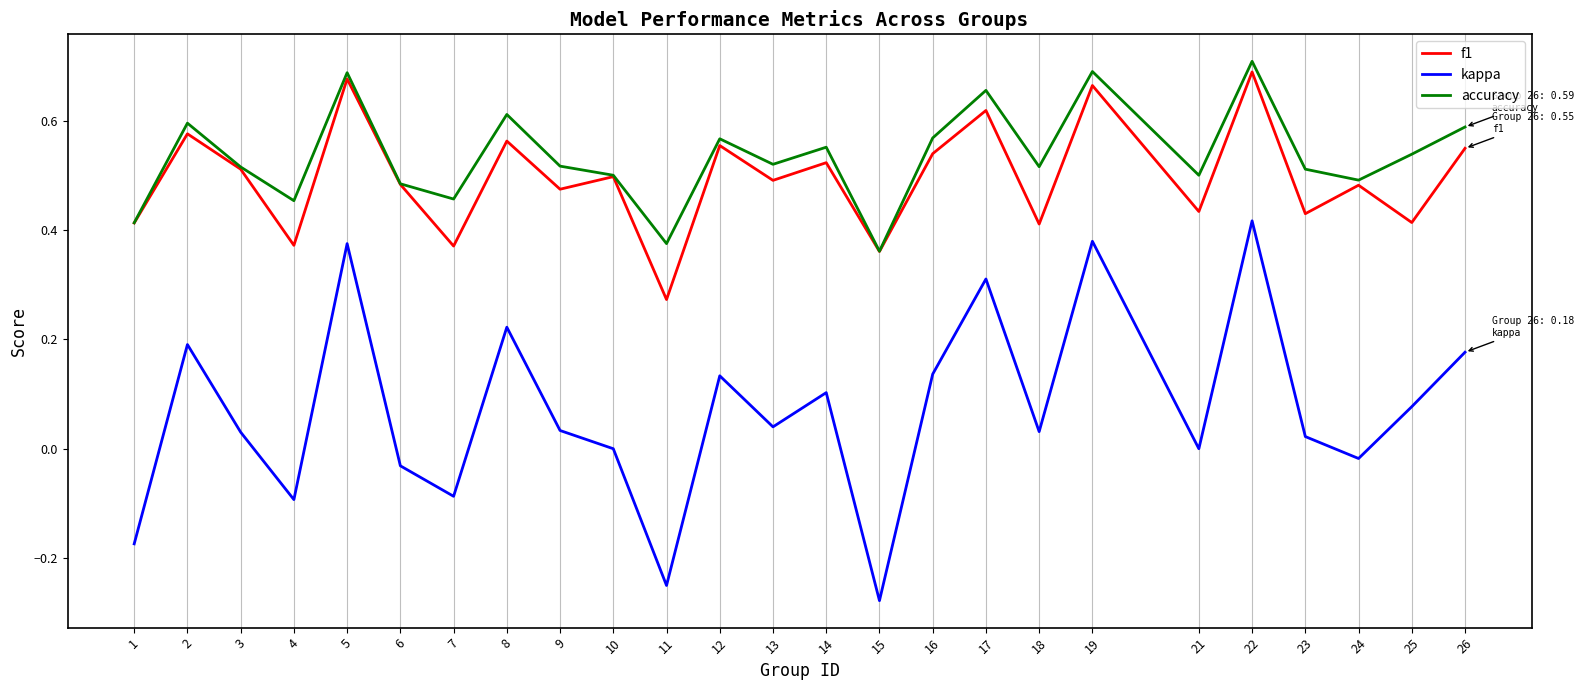

True or false: f1 and kappa cross at least once.

False